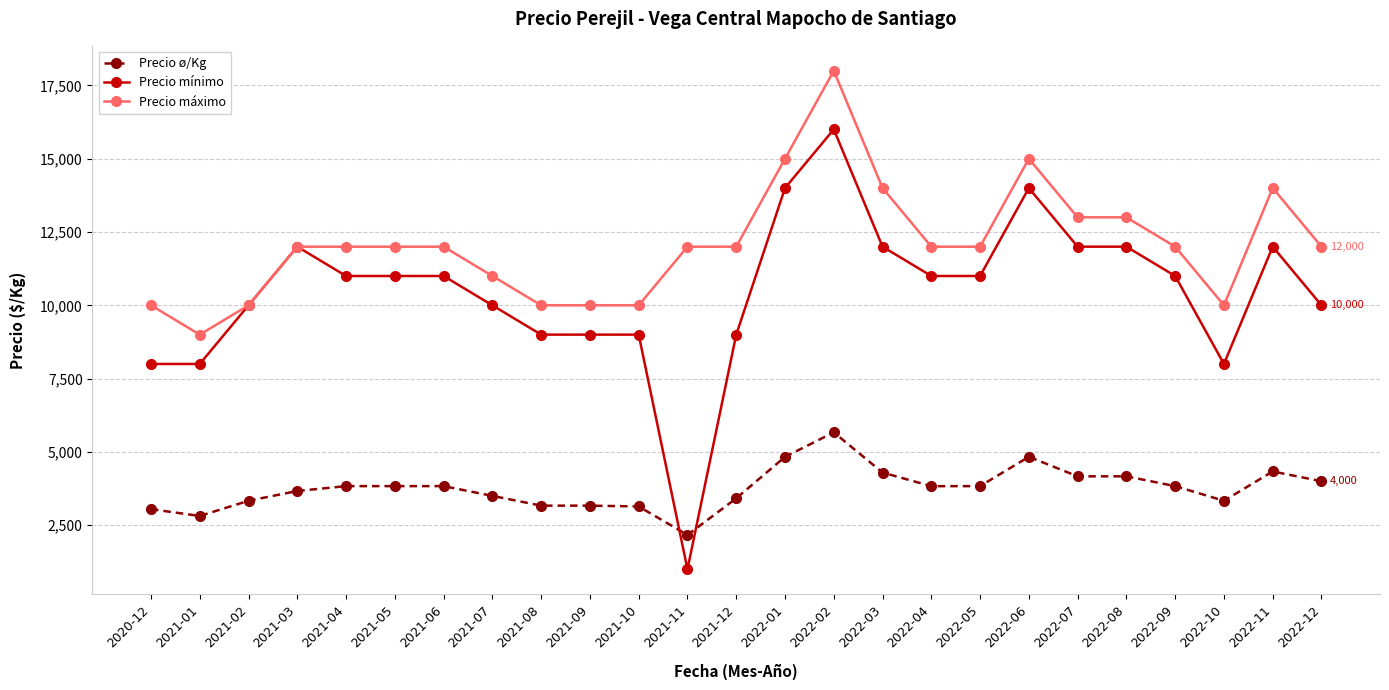

What is the greatest value displayed?

18000